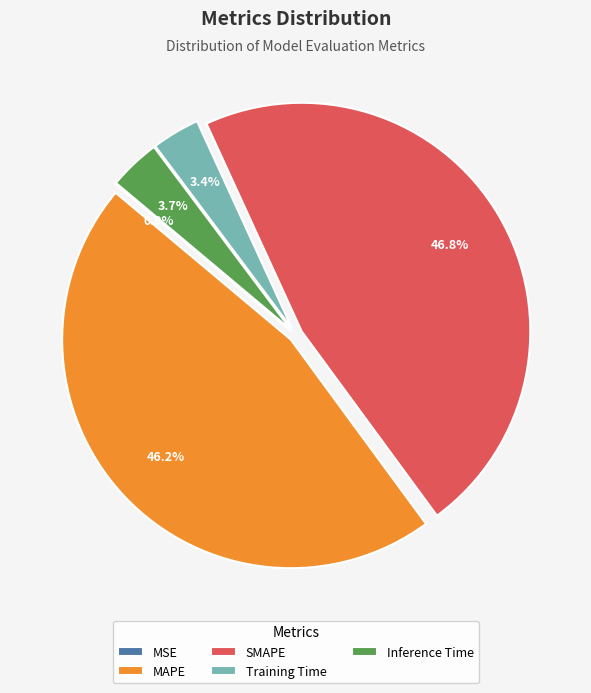

What percentage do Training Time and MAPE together represent?

49.6%